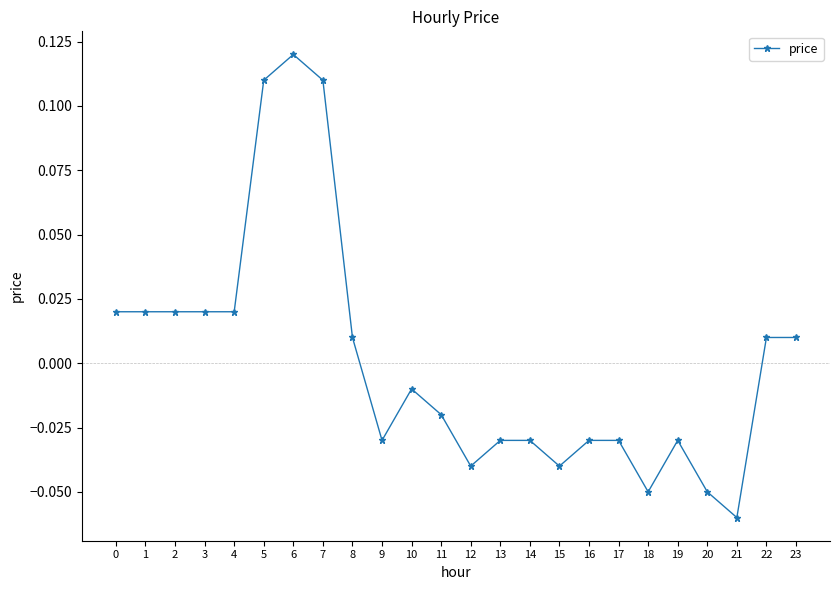

Count the number of data series in this chart.

1